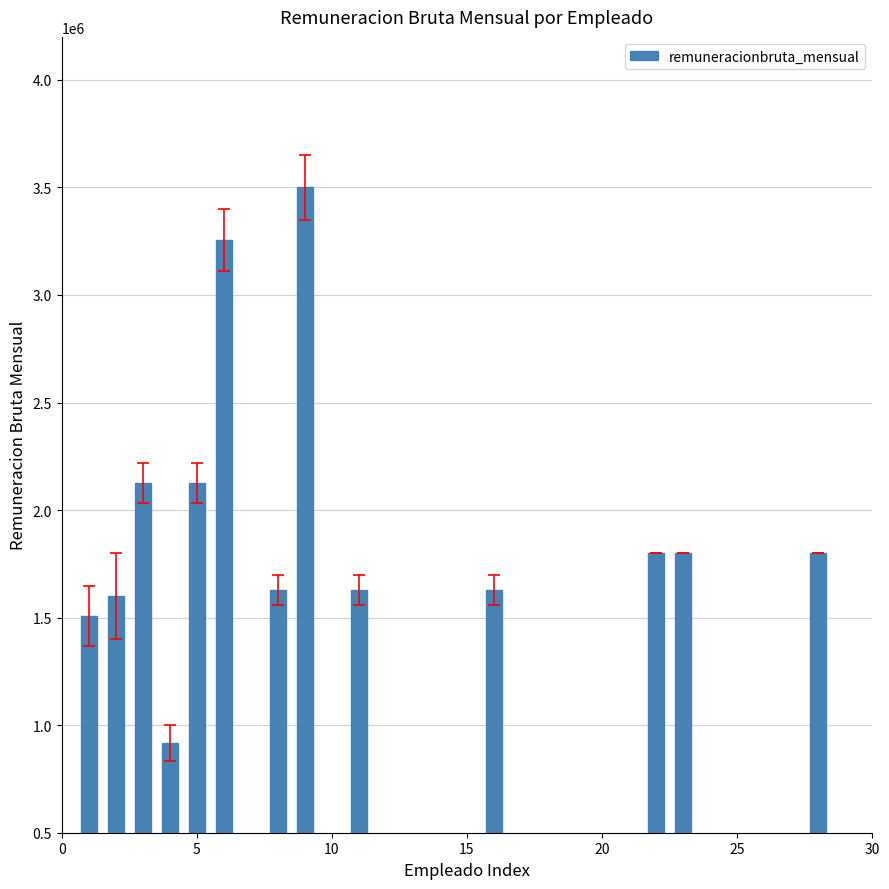

Reading left to right, transcribe all the data shown in this chart.

1506234	1600000	2125621	916704	2125621	3255042	1626733	3500000	1626733	1626733	1800000	1800000	1800000